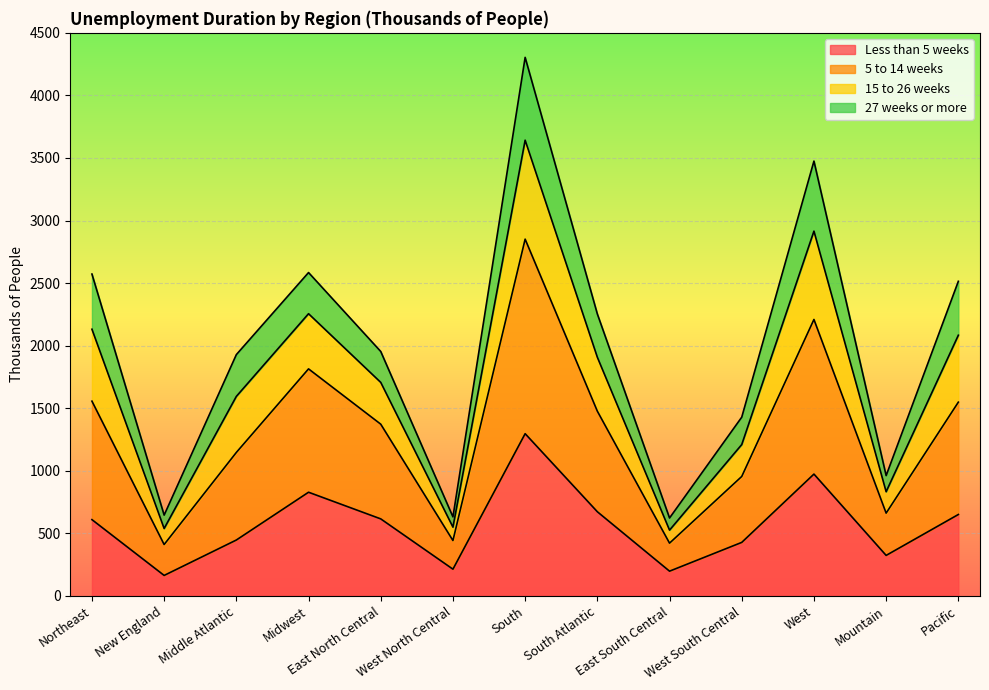

At which category is the sum across all series the highest?

South